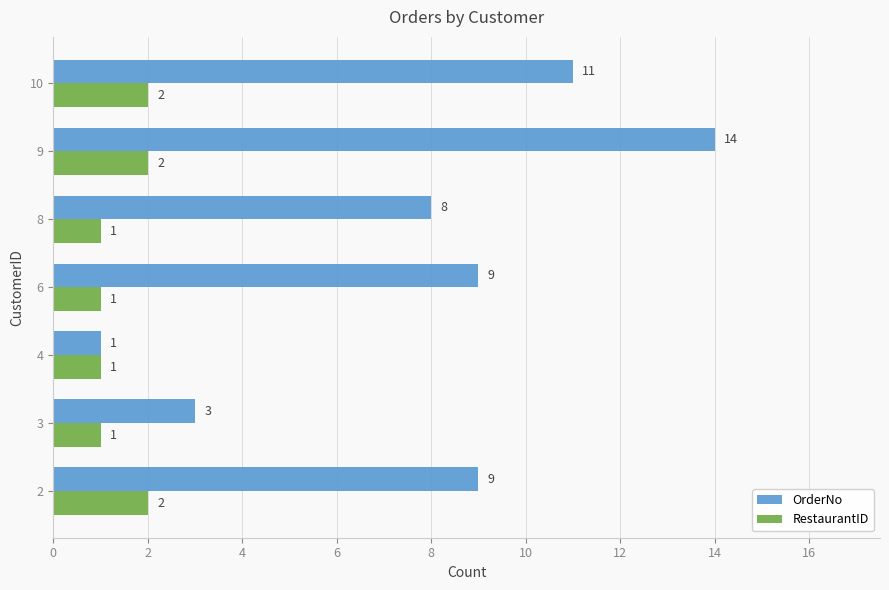

What is the spread (max minus min) of values at 8?

7